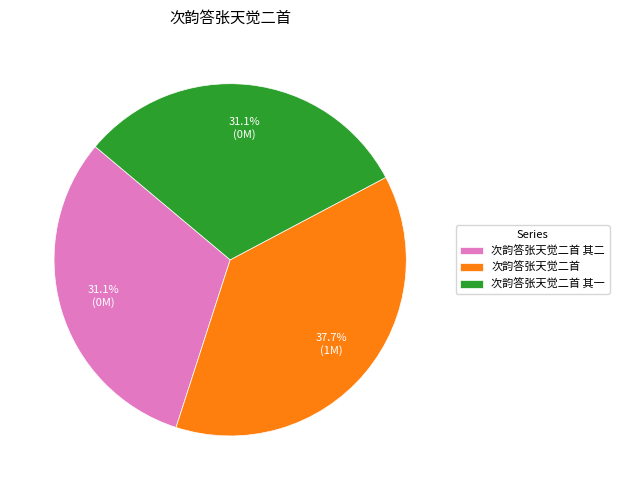

Is it true that 次韵答张天觉二首 其一 is 43% of the pie?

False